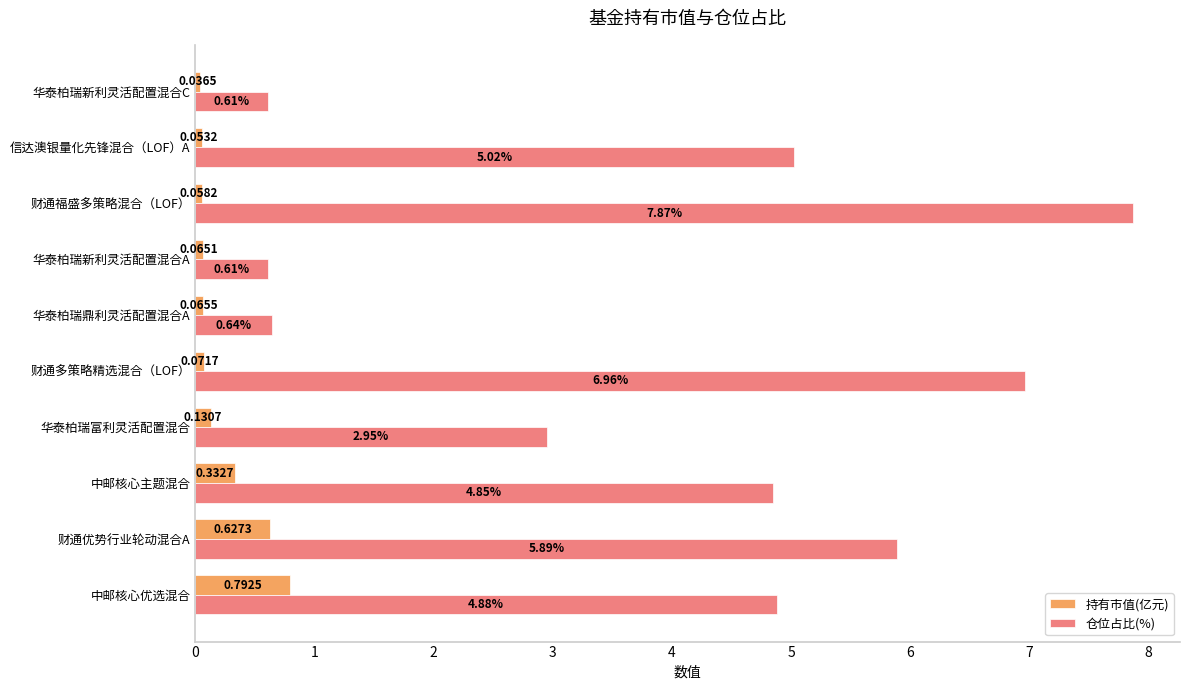

At how many categories does at least one series exceed 2?

7